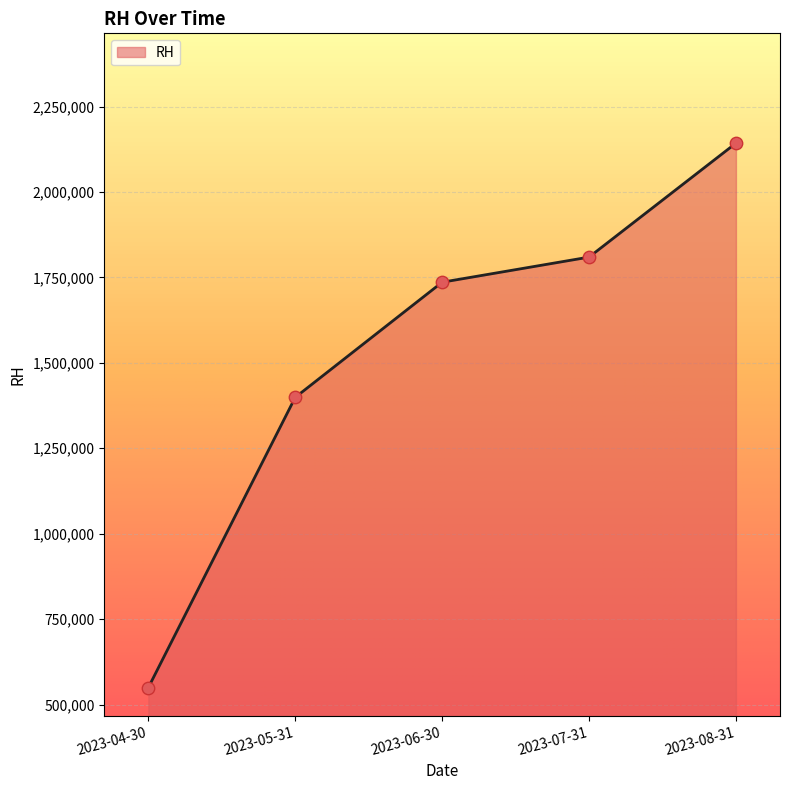

What is the change in value from 2023-04-30 to 2023-08-31?

+1593500